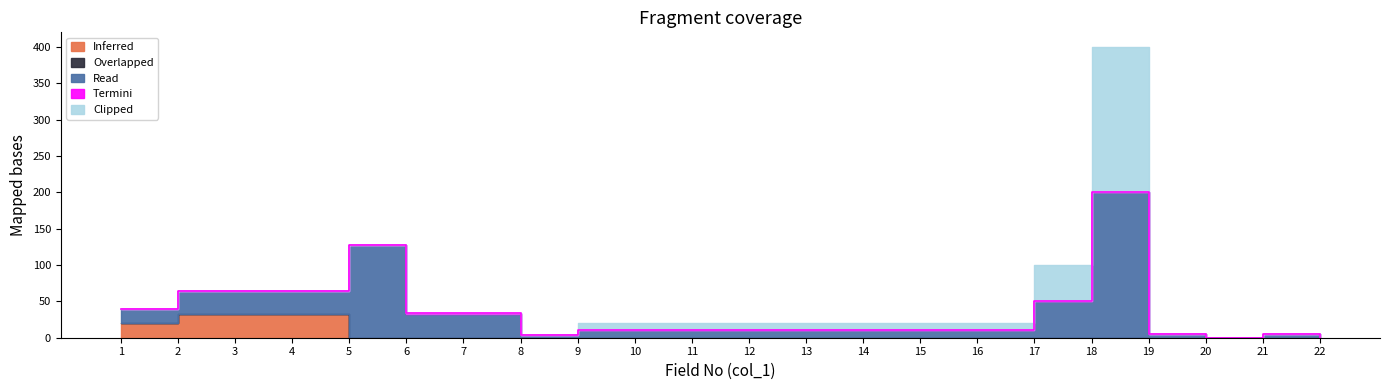

What is the sum of the Read values at 13 and 7?

42